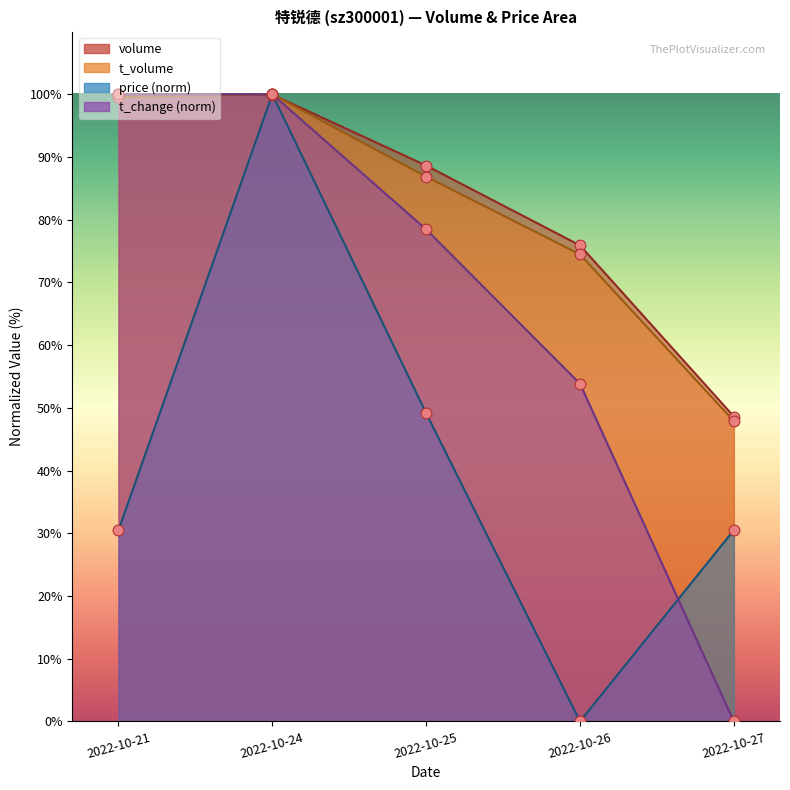

Which series has the largest total across all categories?

volume